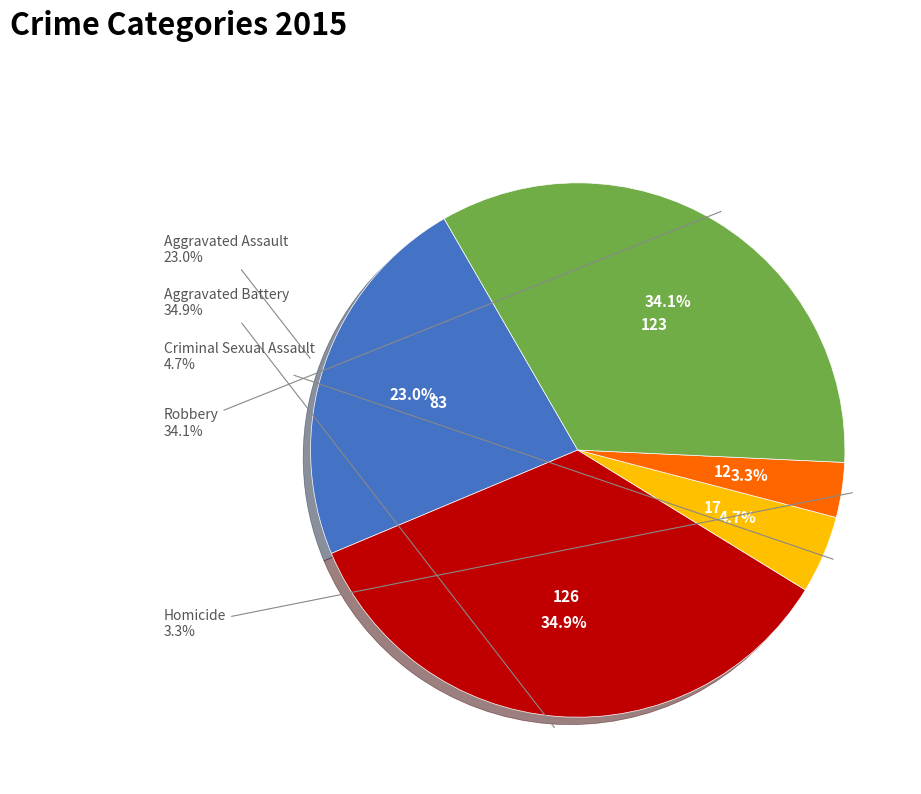

How many slices are in this pie chart?

5